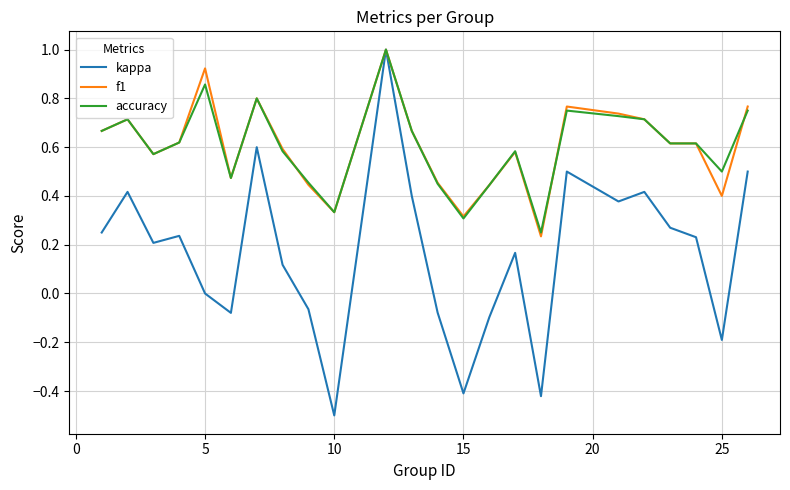

What is the difference between the maximum and second lowest values in the kappa series?

1.4